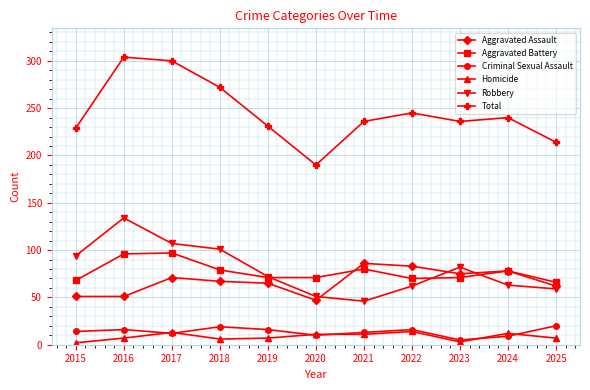

Which series has the largest total across all categories?

Total